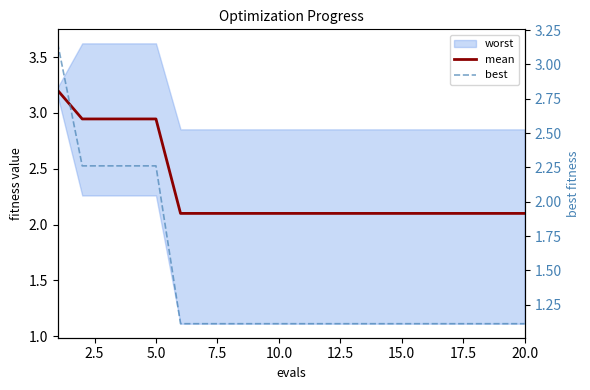

True or false: best and mean cross at least once.

False